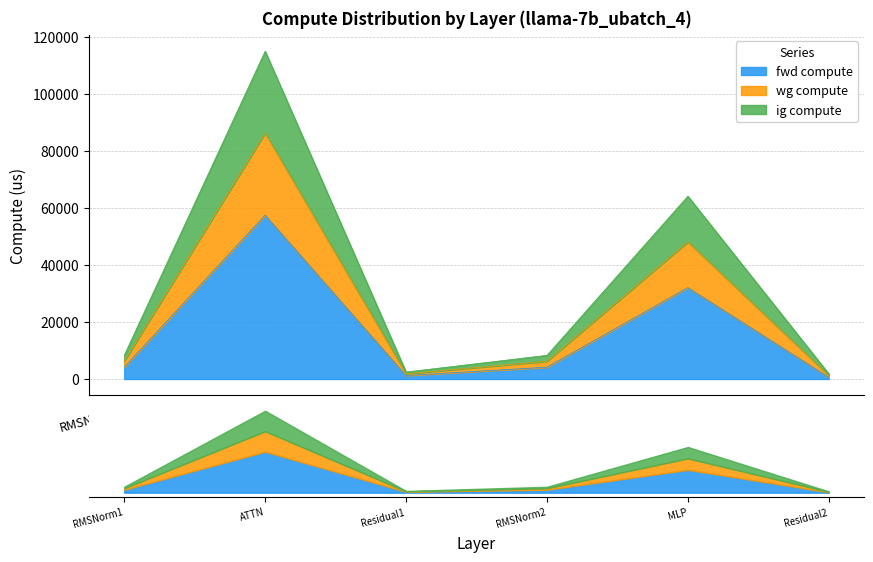

How many distinct data groups are displayed?

3